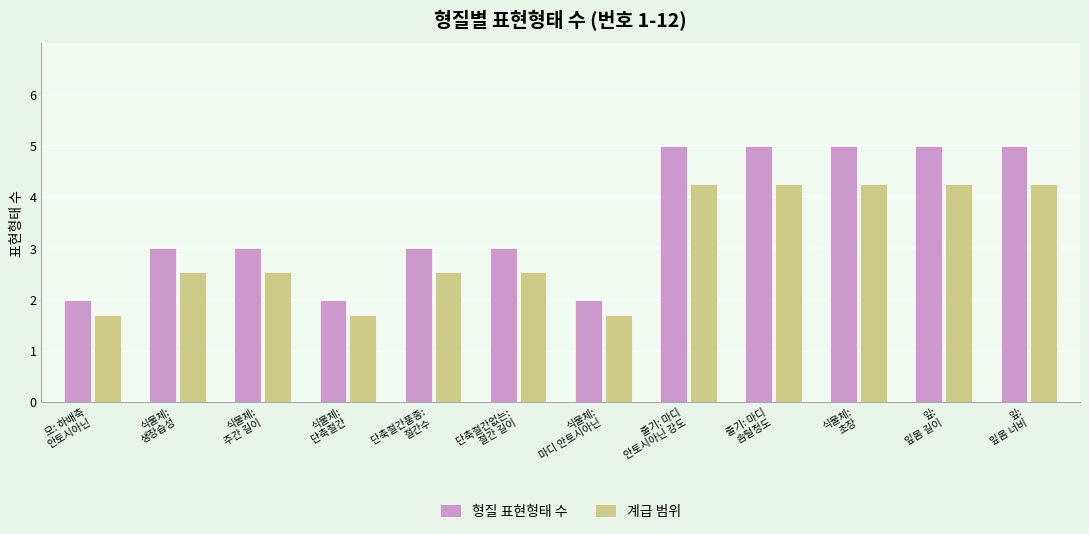

What is the highest value of the 형질 표현형태 수 series?

5.0